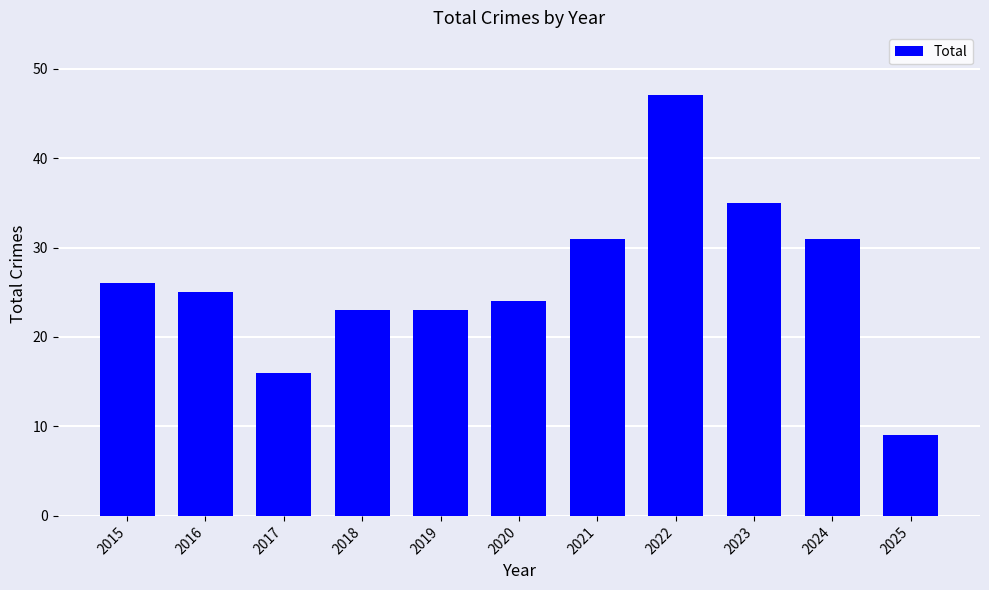

What is the smallest value displayed?

9